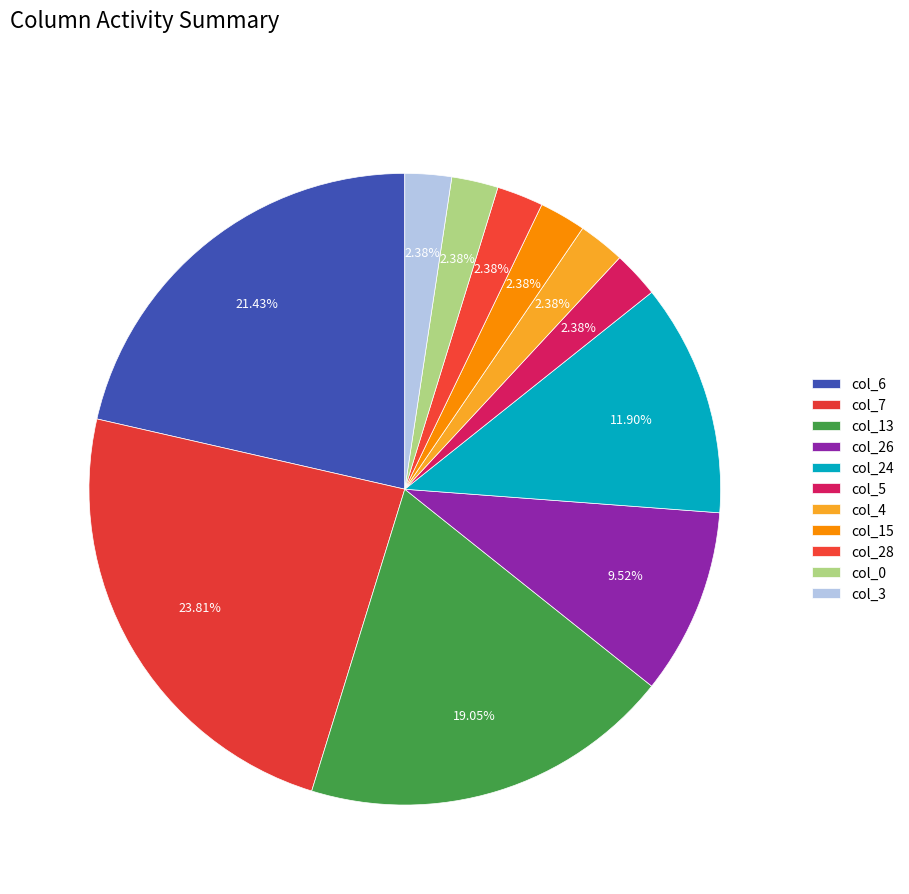

To the nearest percent, what portion does col_28 represent?

2%